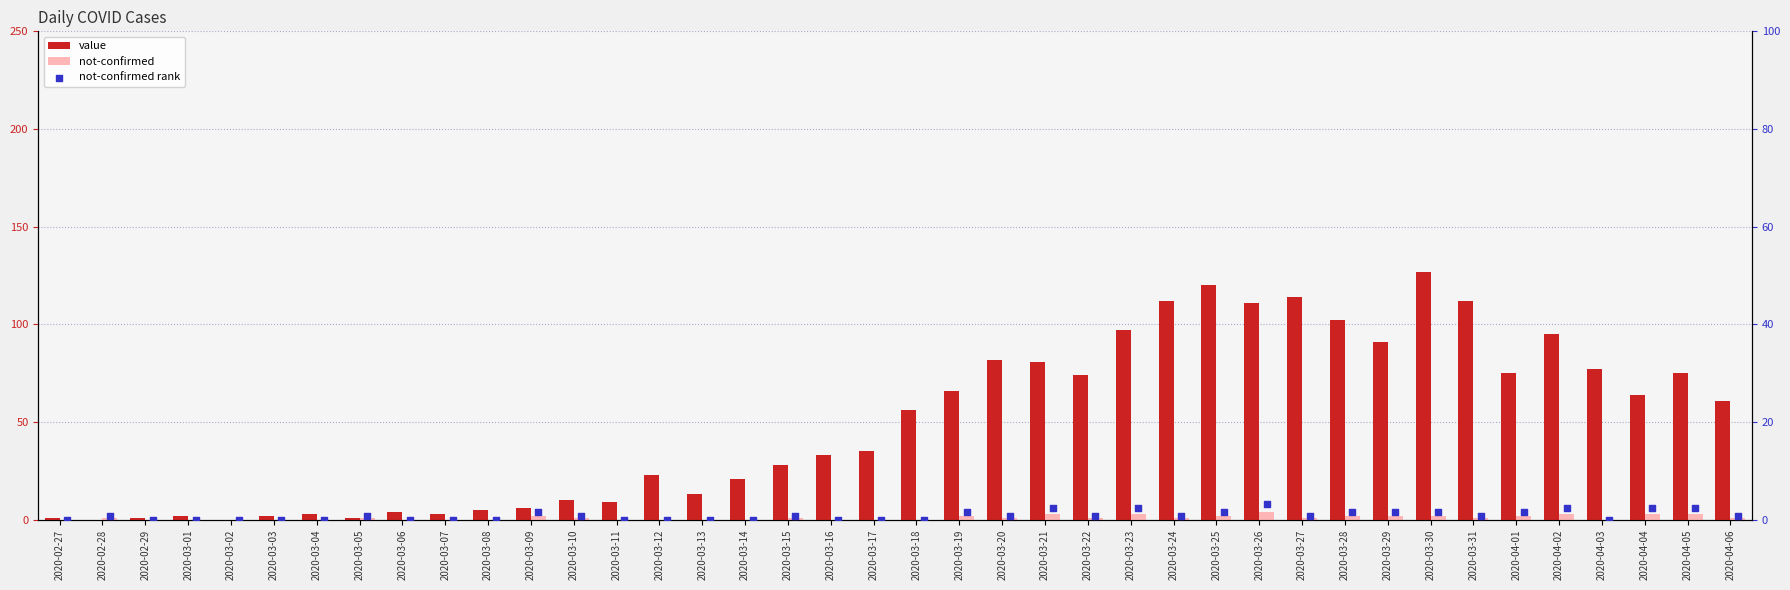

Is the value of value at 2020-04-03 greater than the value of not-confirmed rank at 2020-03-10?

Yes